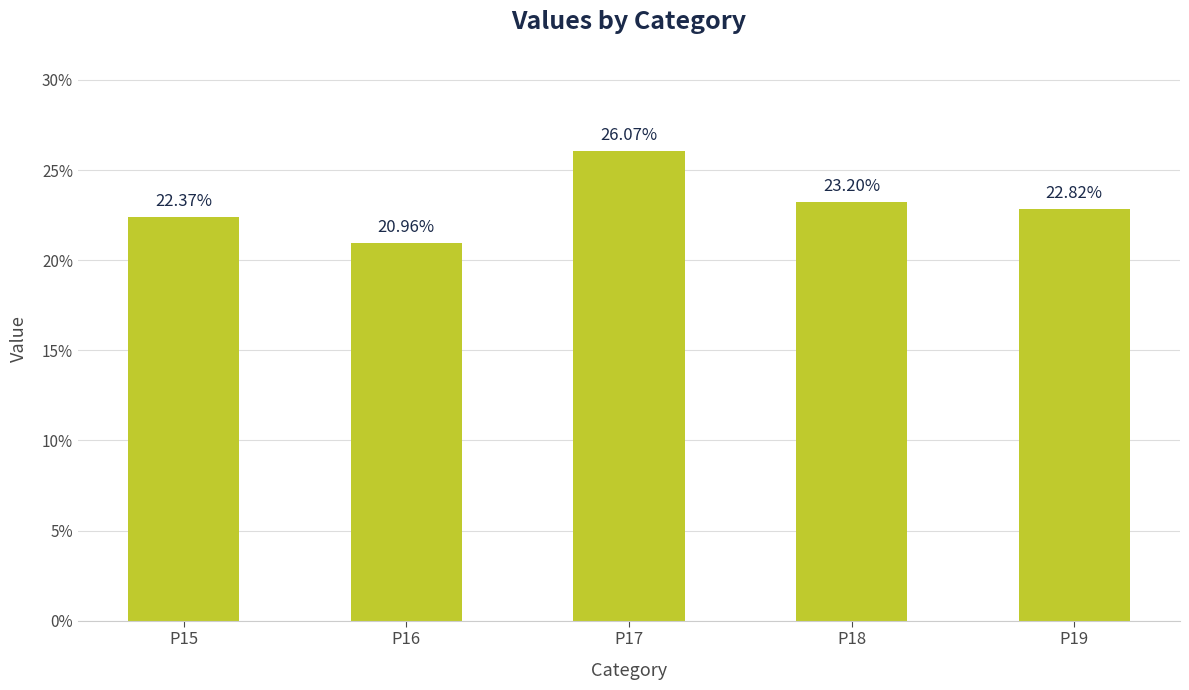

Does the chart contain any negative values?

No